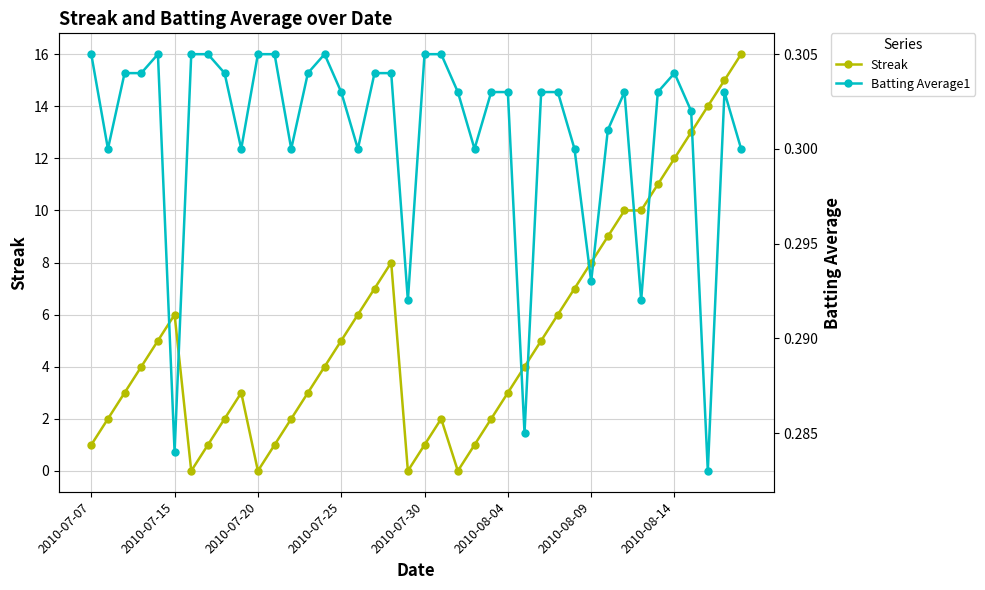

Which series has the largest total across all categories?

Streak